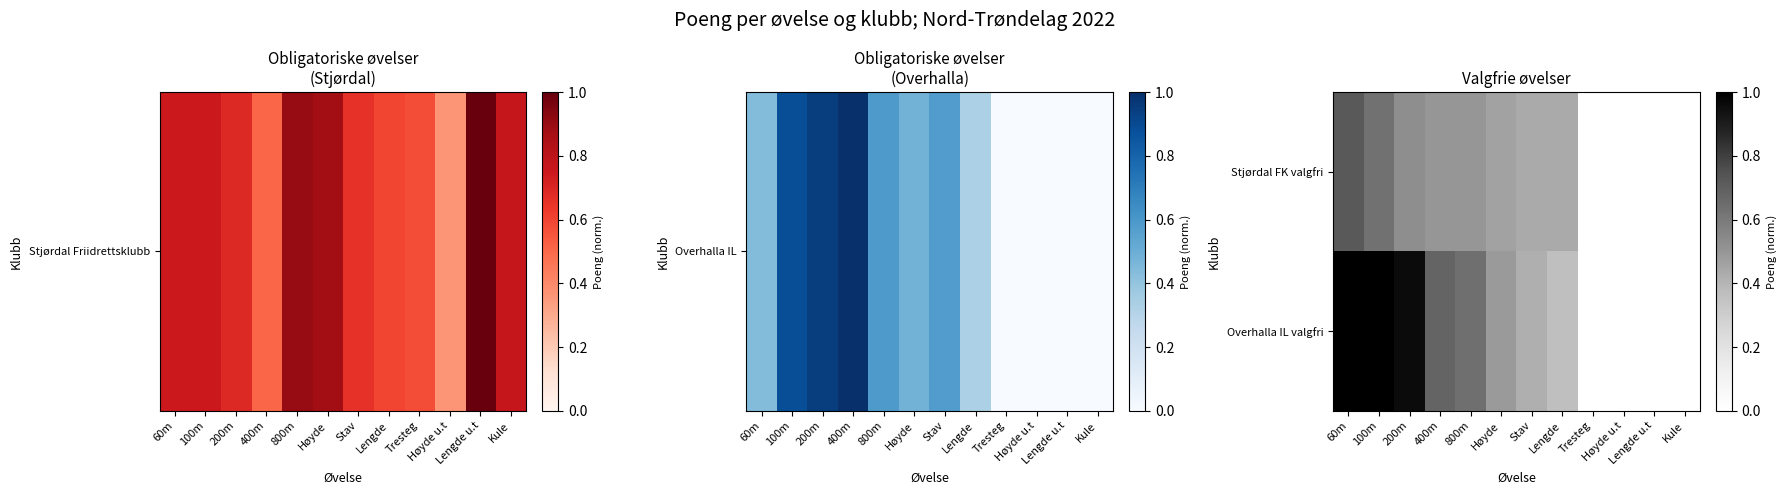

At how many categories does at least one series exceed 0?

8